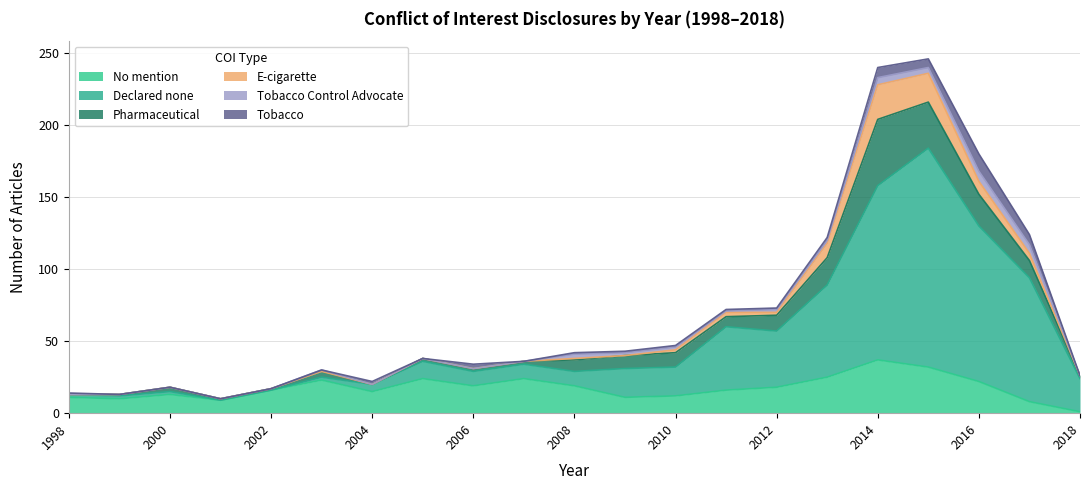

What is the sum of all Declared none values?

732